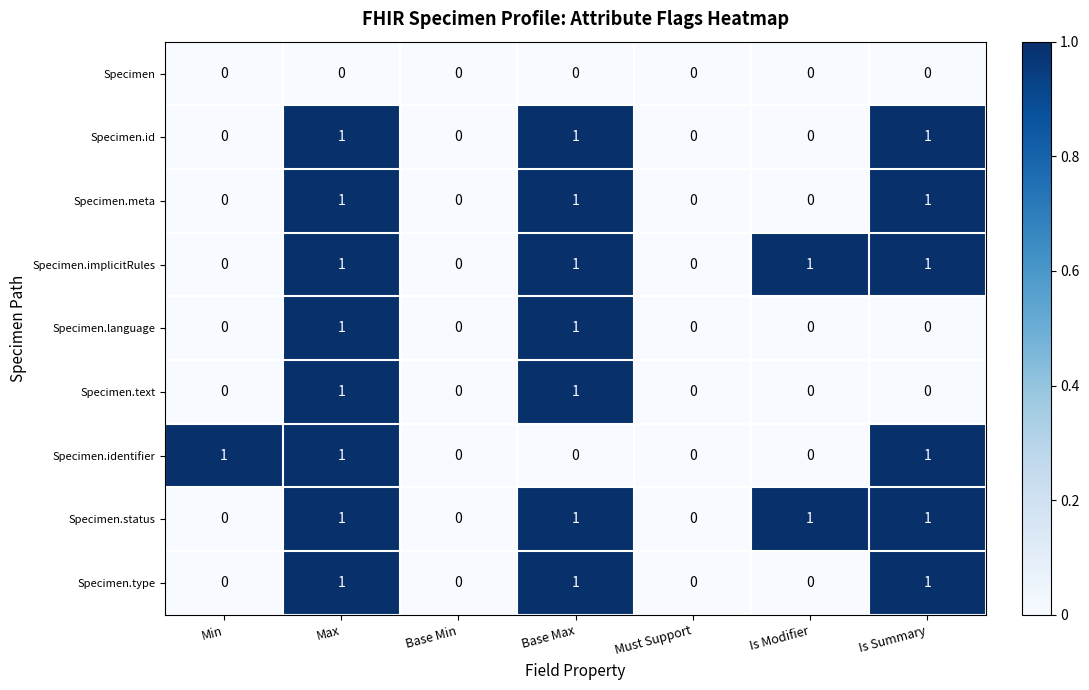

The Specimen.text series shows 1 at Base Min. True or false?

False